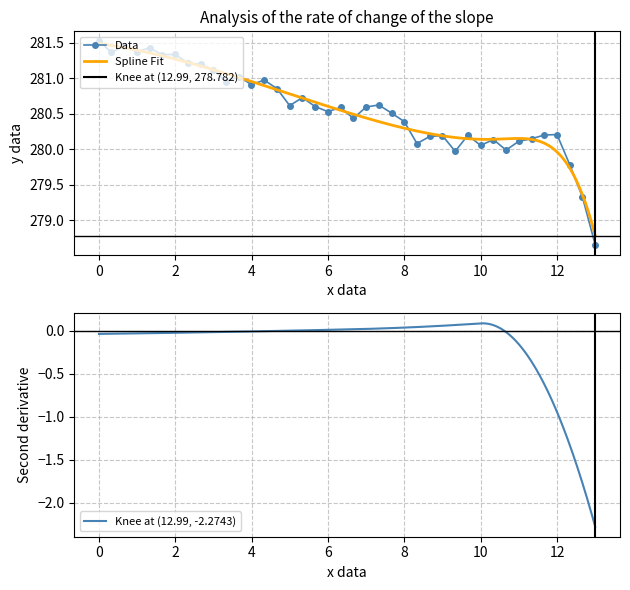

Approximately how many times larger is the value at 11.9938031533333 compared to 3.66043618?

1.0